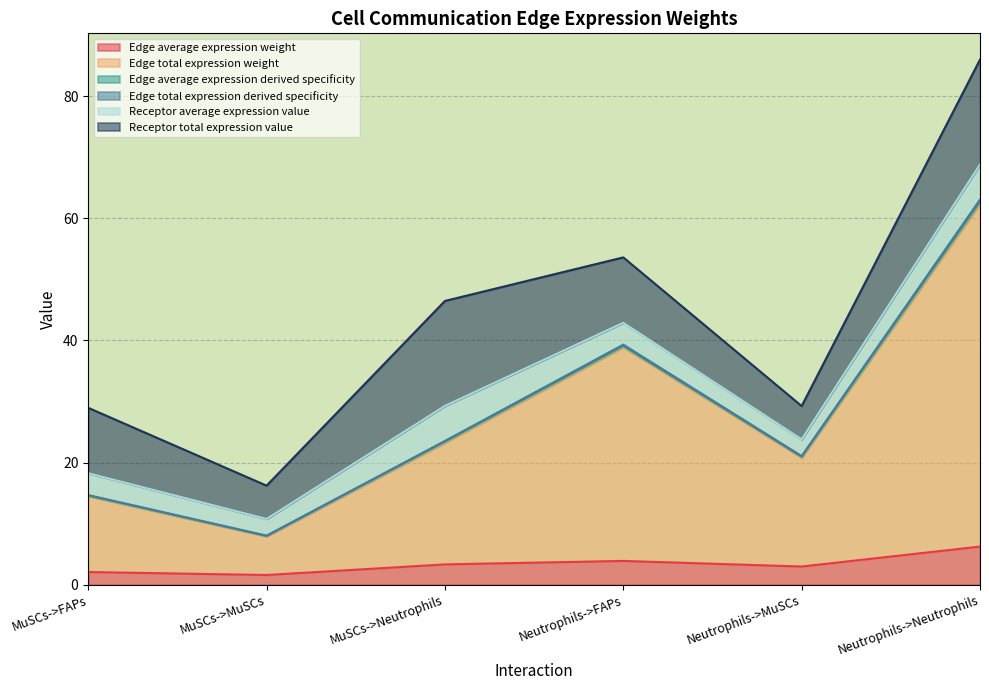

Between MuSCs->FAPs and Neutrophils->FAPs, which is larger?

Neutrophils->FAPs